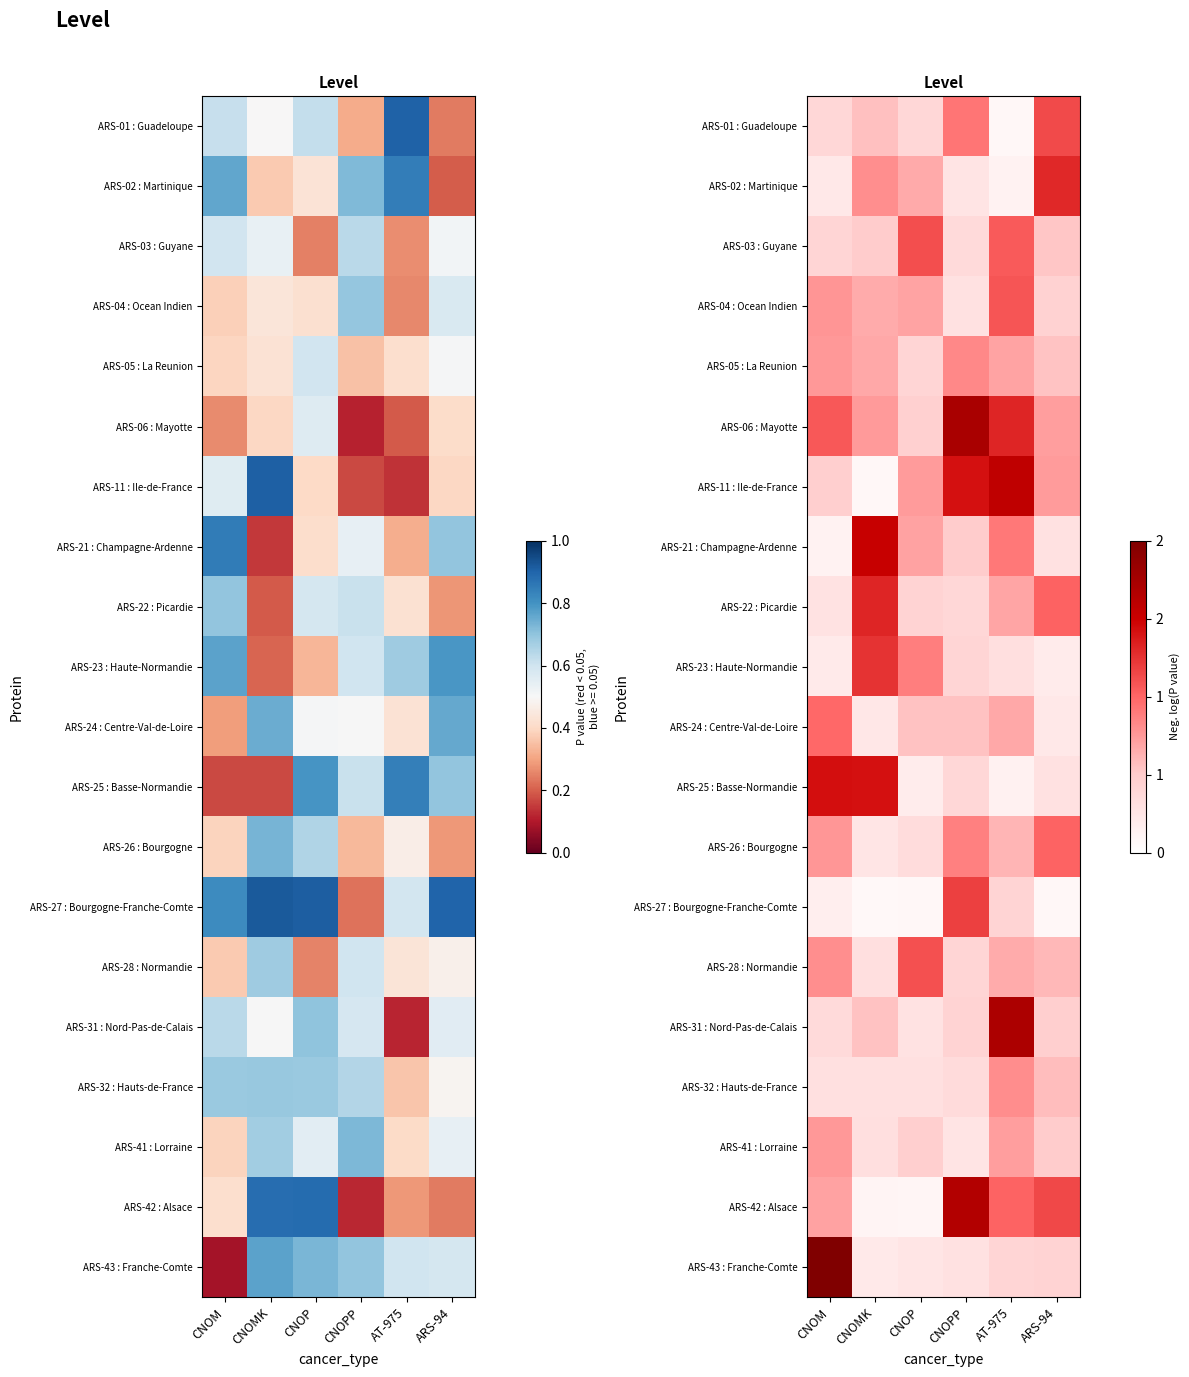

At which label does ARS-42 : Alsace first exceed 1?

CNOPP